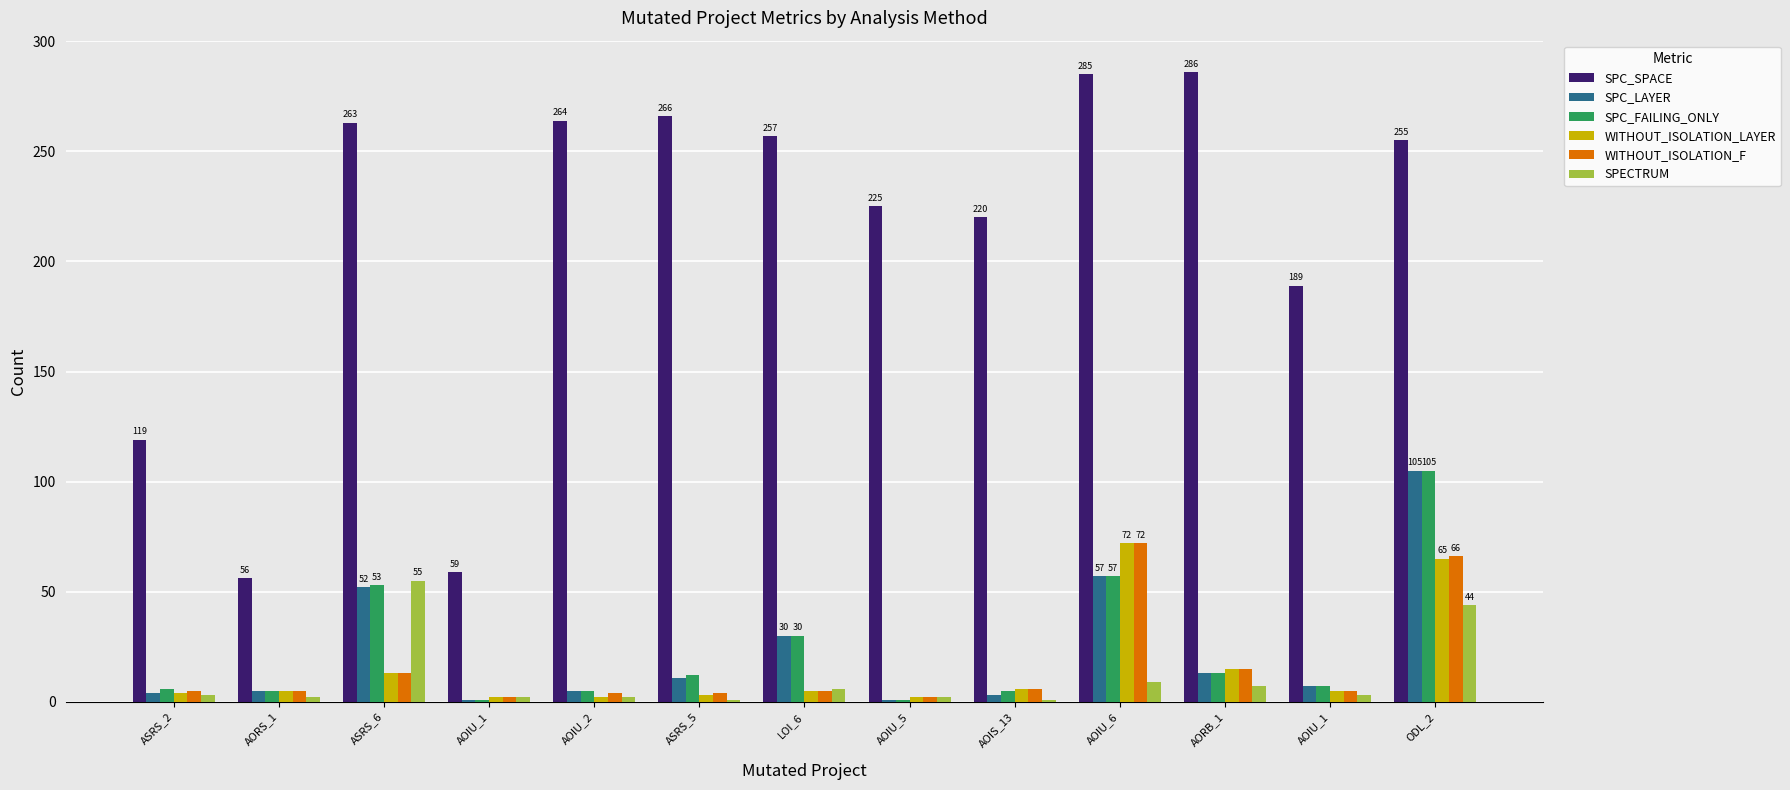

Which category has the lowest value in the WITHOUT_ISOLATION_LAYER series?

AOIU_1